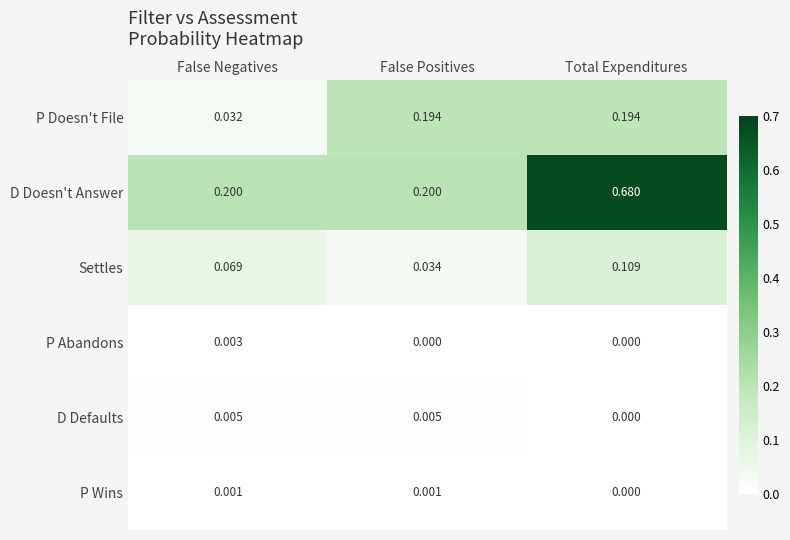

How many categories are shown in the chart?

3